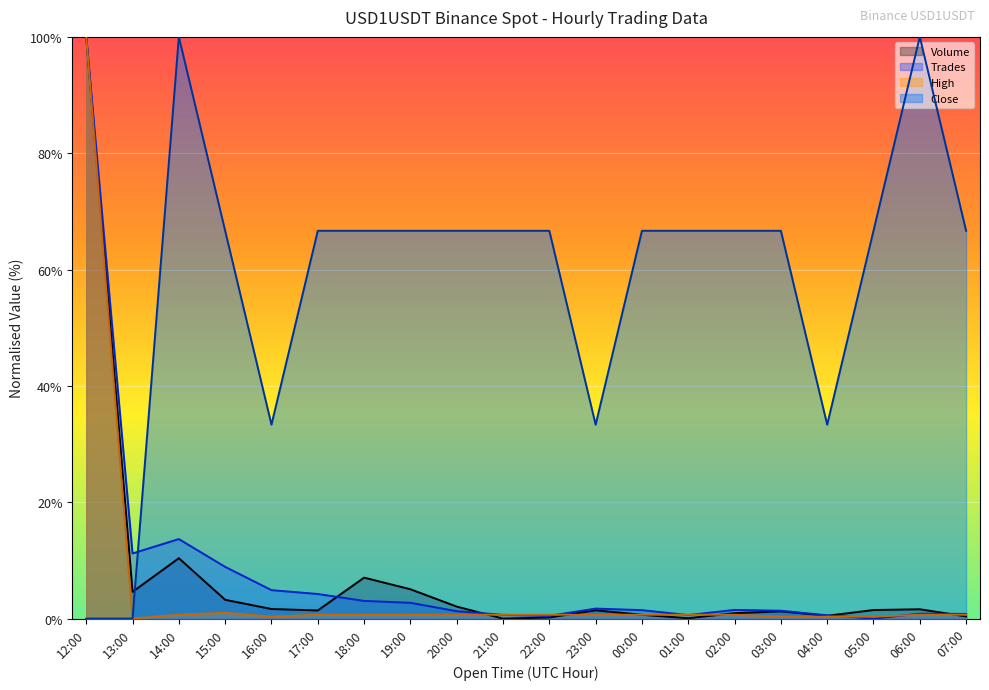

Between which two adjacent categories do Taker Buy Base and Volume first intersect?

20:00 and 21:00